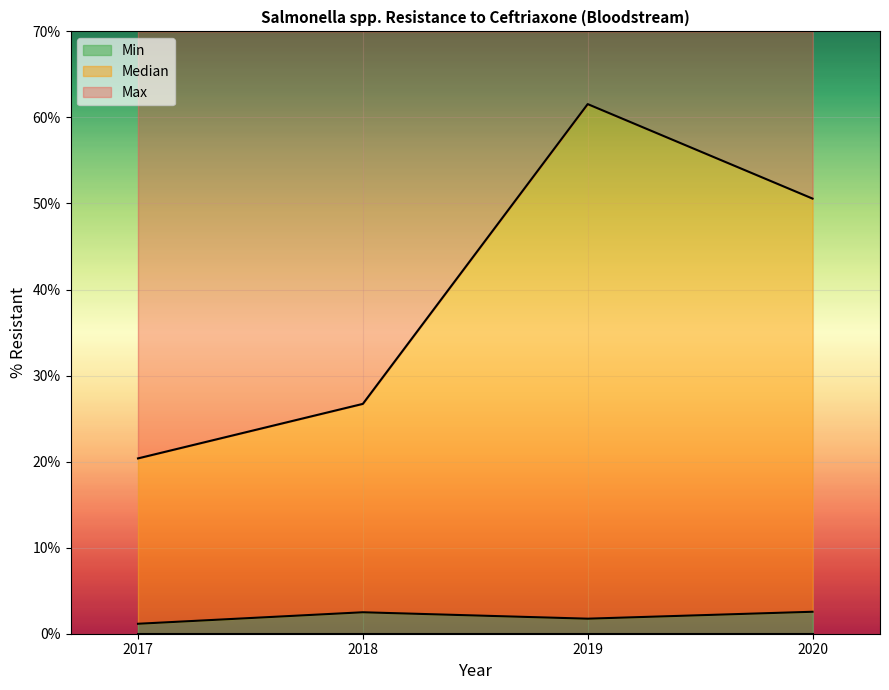

Reading left to right, what are all the values shown in this chart?

Median: 2017=1.2	2018=2.5	2019=1.7	2020=2.6
Max: 2017=20.4	2018=26.7	2019=61.6	2020=50.6